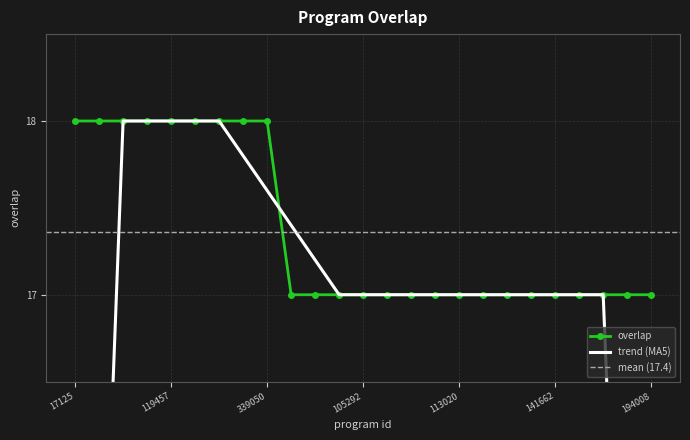

What is the ratio of the value at 141751 to the value at 156540?

1.1